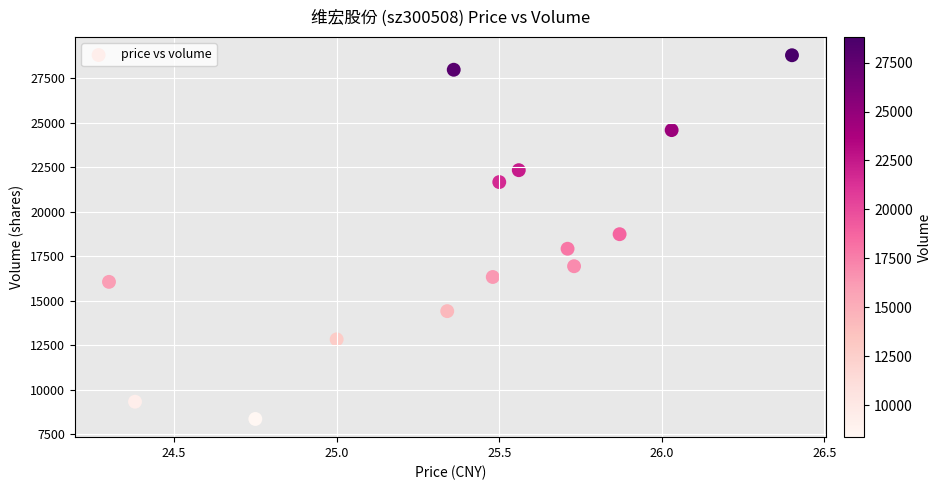

What is the range of Y values (max minus min)?

20430